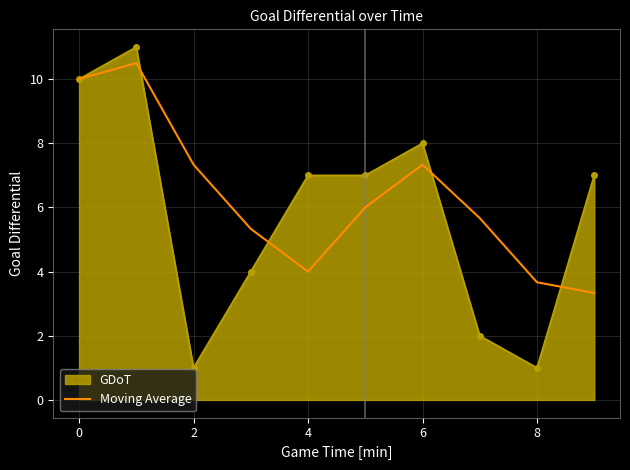

Rank the series by their average value, from highest to lowest.

Moving Average, GDoT